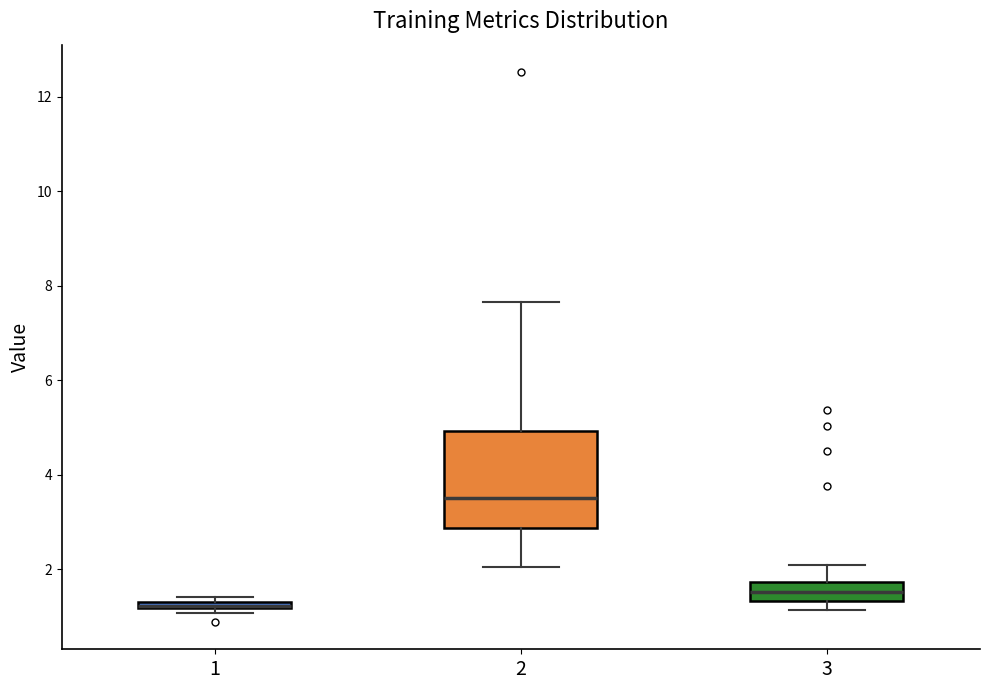

Comparing the boxes themselves (not the whiskers), which one is the tallest?

2